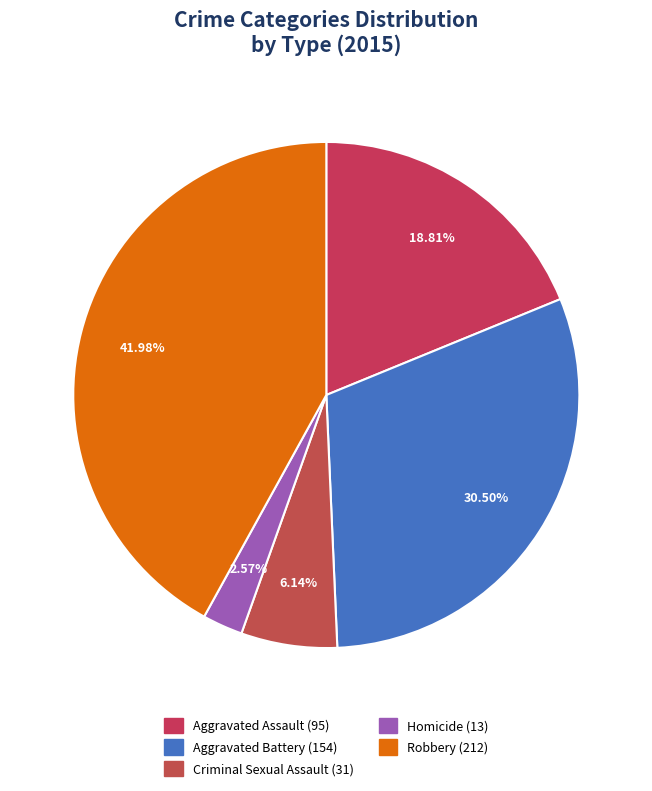

What is the change in value from Criminal Sexual Assault to Robbery?

+181